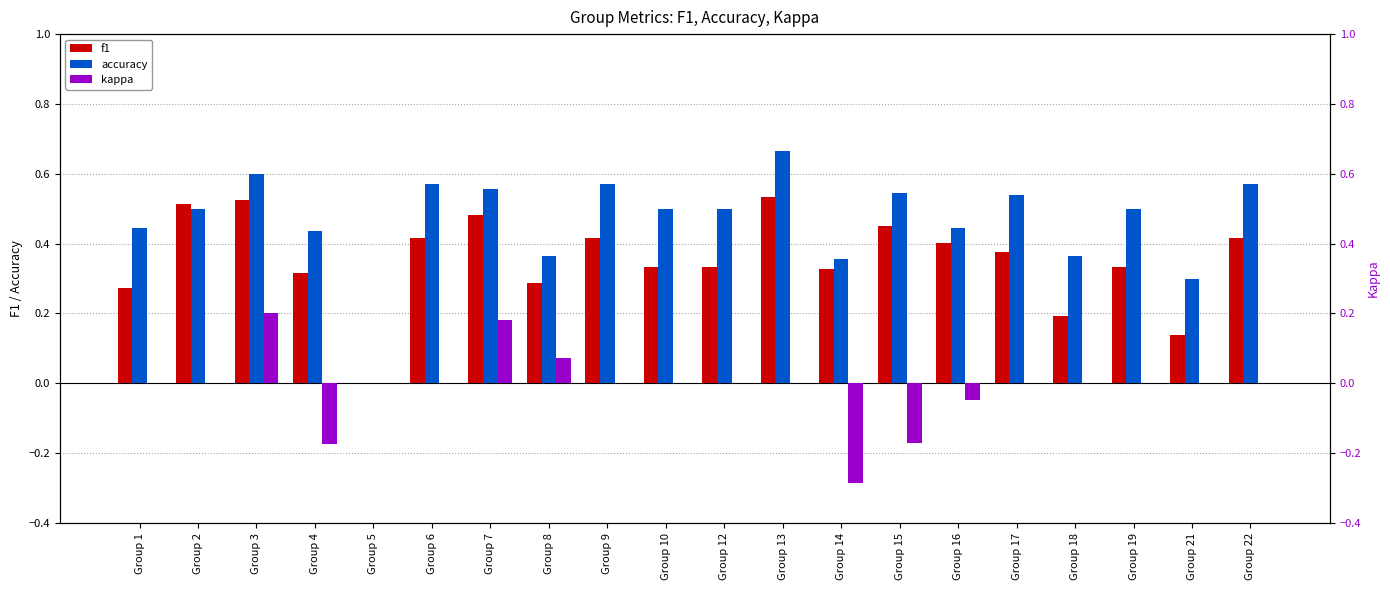

Rank the series by their maximum value, from lowest to highest.

kappa, f1, accuracy